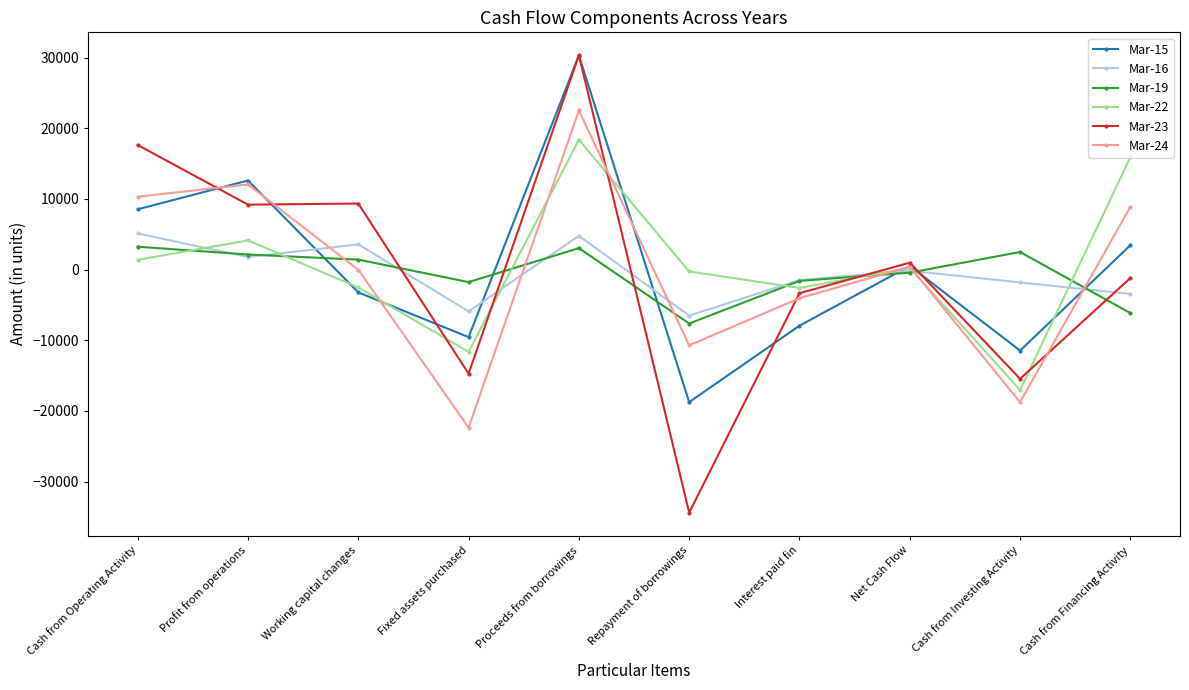

Where is Mar-15 nearest to the value 5768?

Cash from Financing Activity